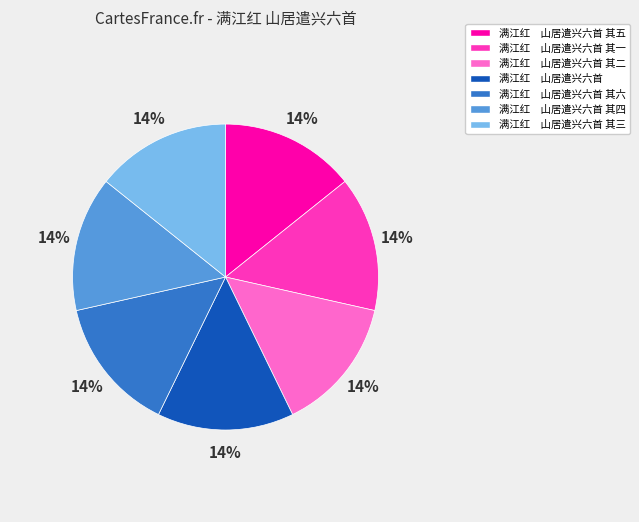

True or false: 满江红 山居遣兴六首 accounts for 14% of the total.

True